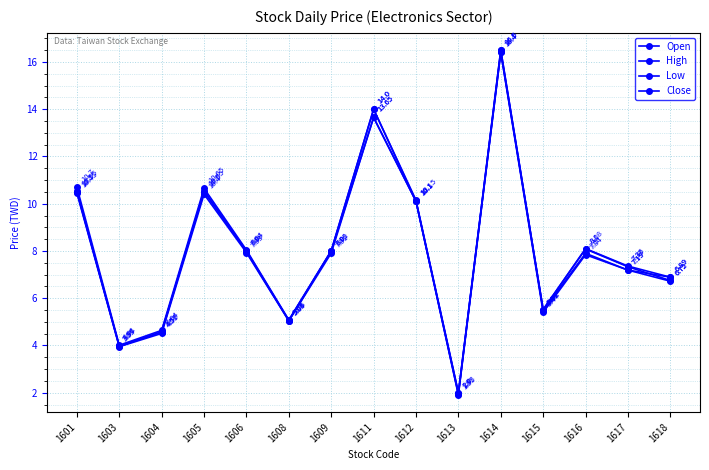

True or false: Open has more than 1 interior local peaks.

True